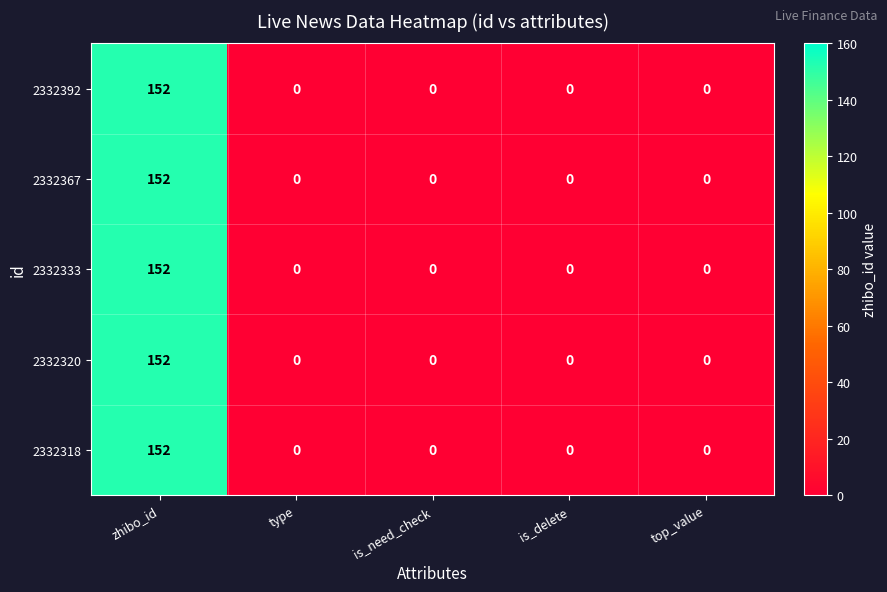

Reading left to right, transcribe all the data shown in this chart.

2332392: zhibo_id=152	type=0	is_need_check=0	is_delete=0	top_value=0
2332367: zhibo_id=152	type=0	is_need_check=0	is_delete=0	top_value=0
2332333: zhibo_id=152	type=0	is_need_check=0	is_delete=0	top_value=0
2332320: zhibo_id=152	type=0	is_need_check=0	is_delete=0	top_value=0
2332318: zhibo_id=152	type=0	is_need_check=0	is_delete=0	top_value=0